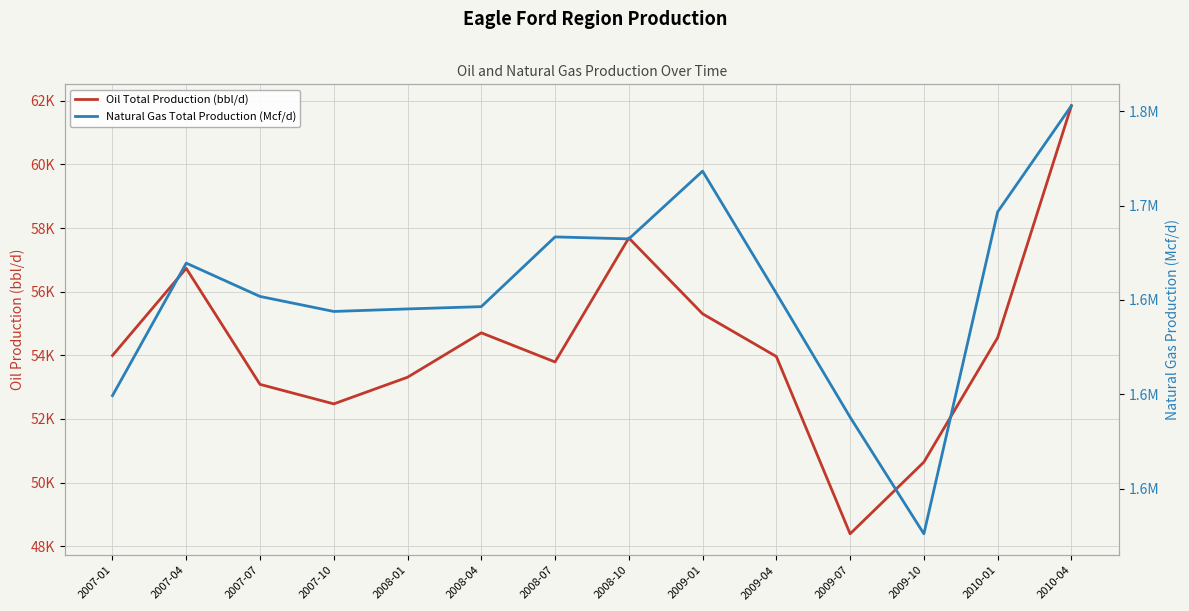

The Oil Total Production (bbl/d) series shows 19375.2 at 2008-01. True or false?

False